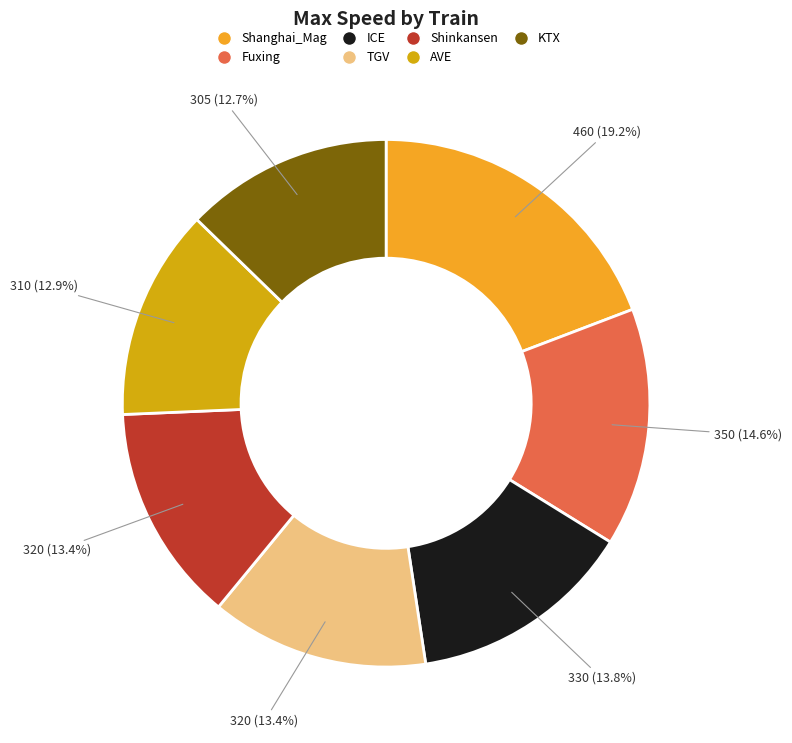

To the nearest percent, what percentage of the pie is Fuxing?

15%